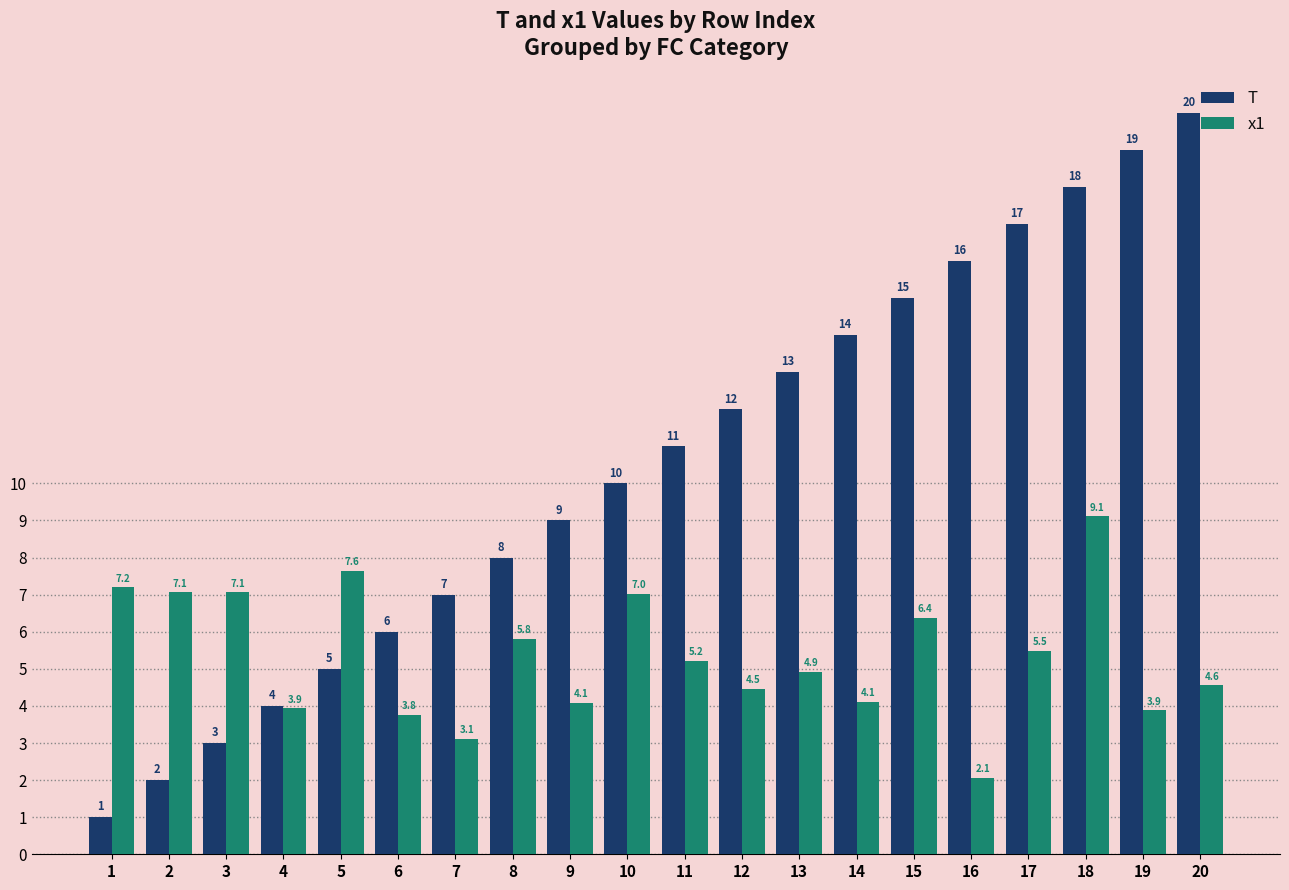

Between 1 and 13, which series saw the biggest shift?

T